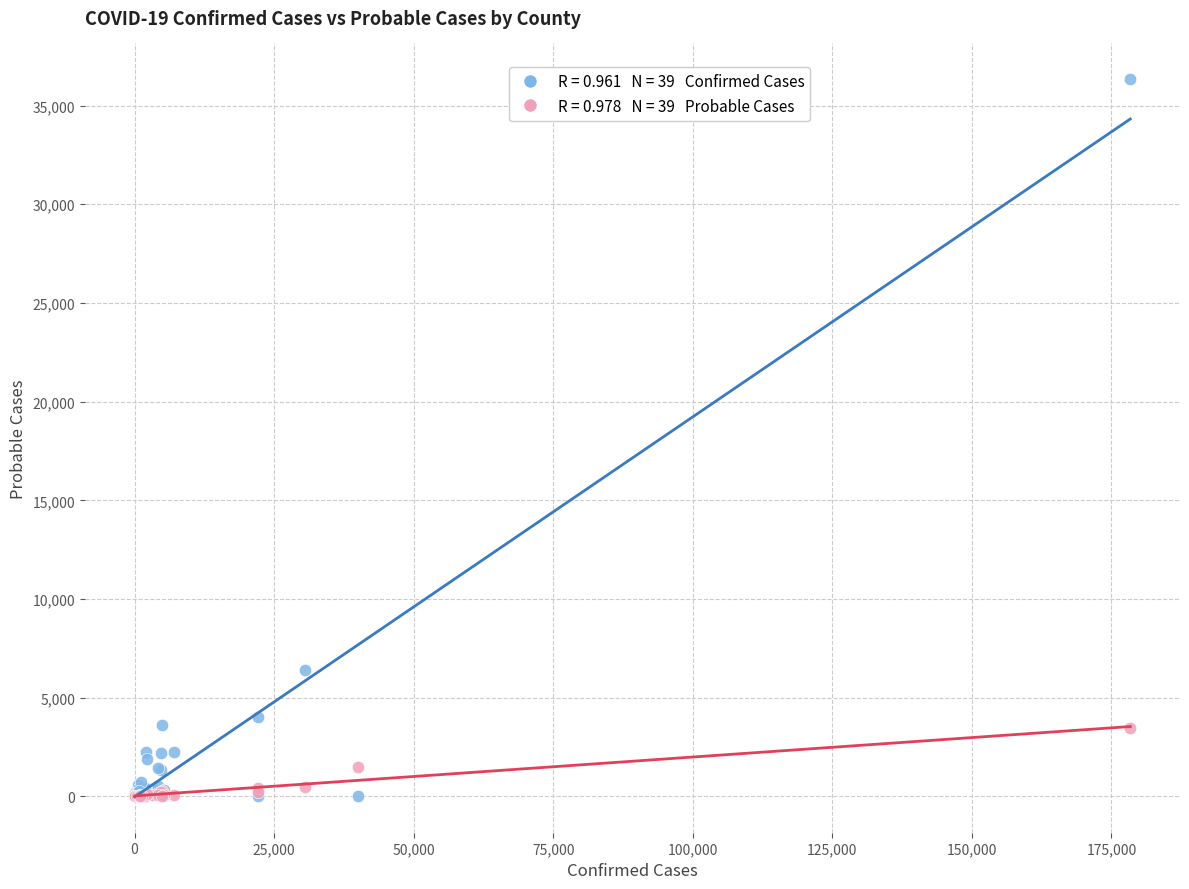

Across all series, what Y value is closest to 18165?

6421